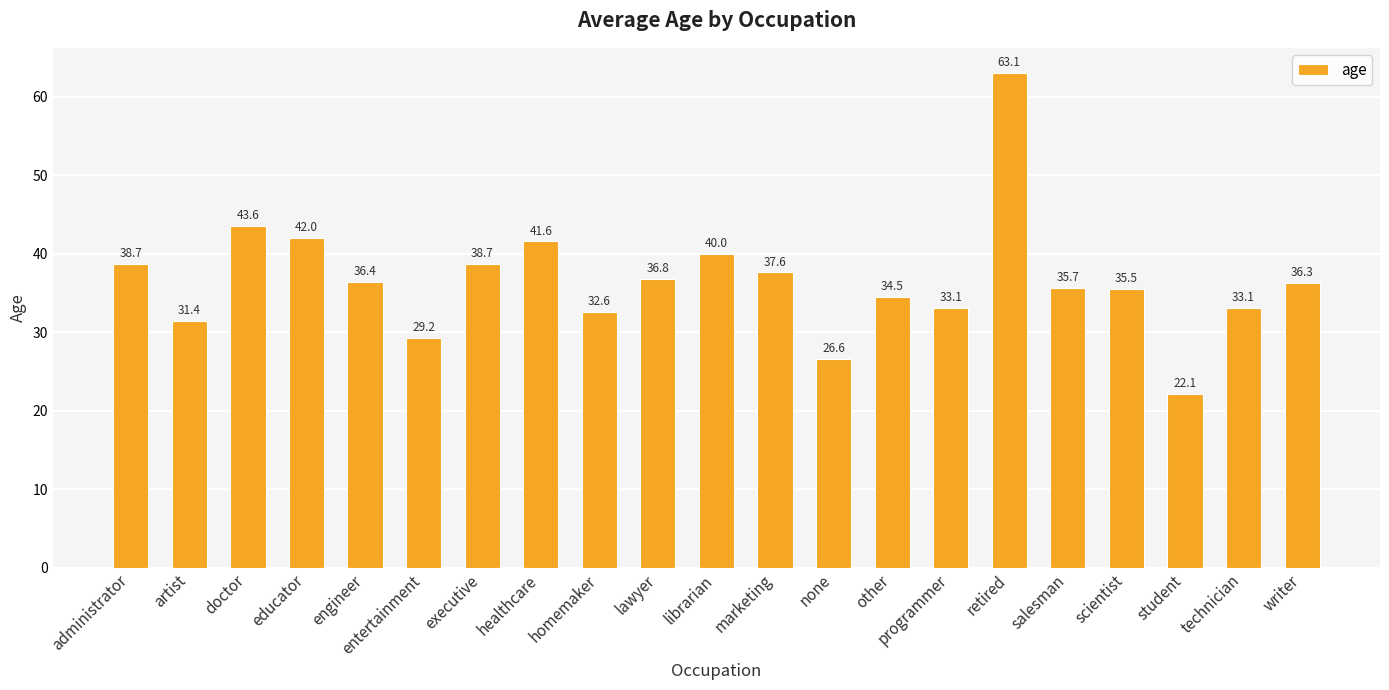

Reading left to right, list all the values displayed in this chart.

administrator=38.7	artist=31.4	doctor=43.6	educator=42.0	engineer=36.4	entertainment=29.2	executive=38.7	healthcare=41.6	homemaker=32.6	lawyer=36.8	librarian=40.0	marketing=37.6	none=26.6	other=34.5	programmer=33.1	retired=63.1	salesman=35.7	scientist=35.5	student=22.1	technician=33.1	writer=36.3